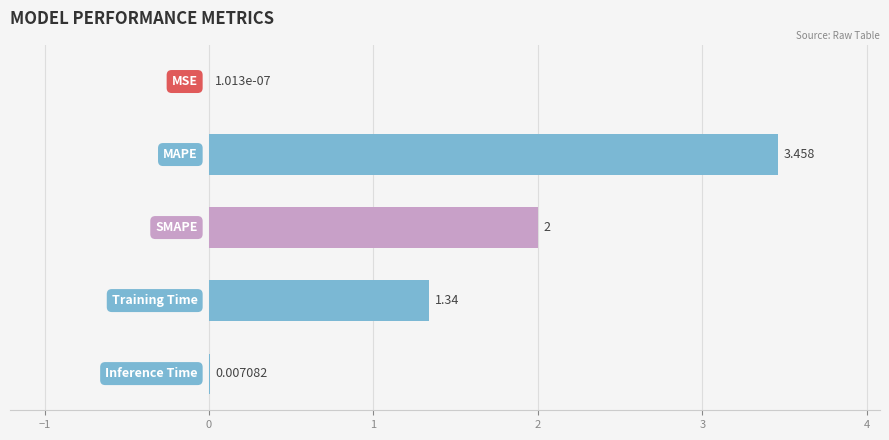

What is the average value?

1.4